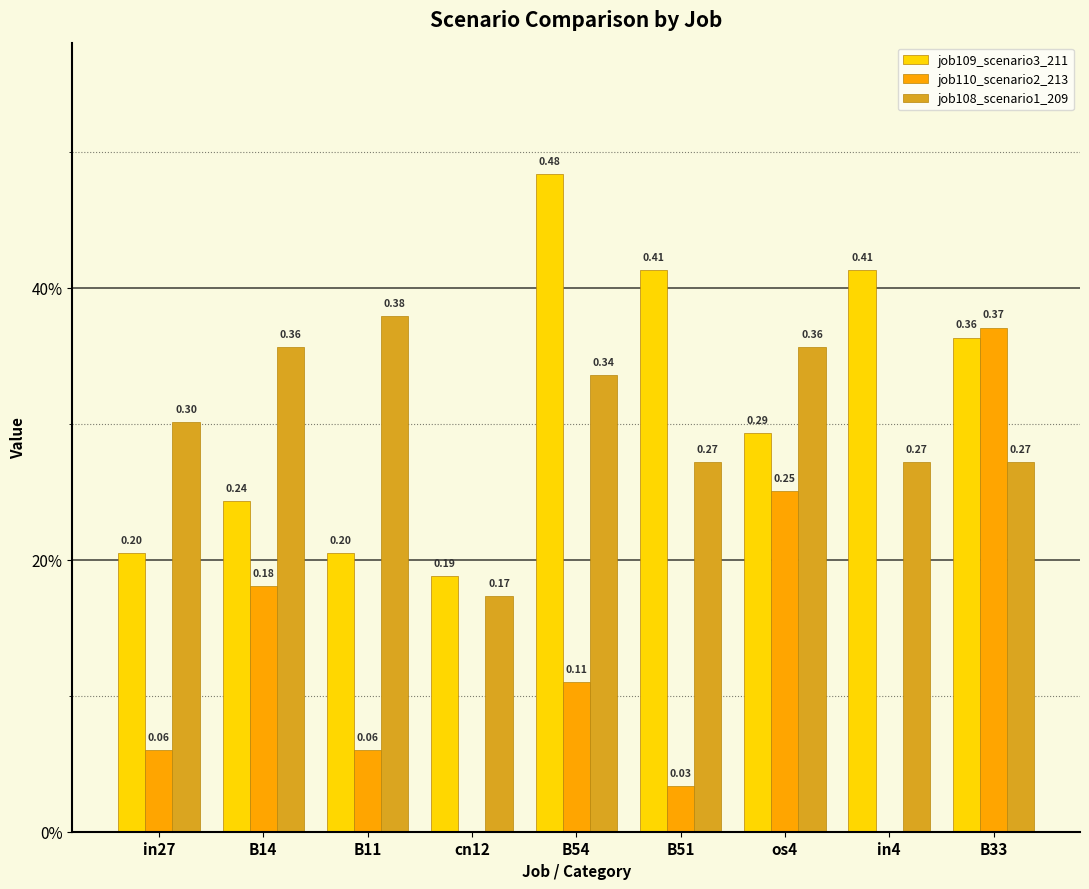

What are all the series names shown in the legend?

job109_scenario3_211, job110_scenario2_213, job108_scenario1_209